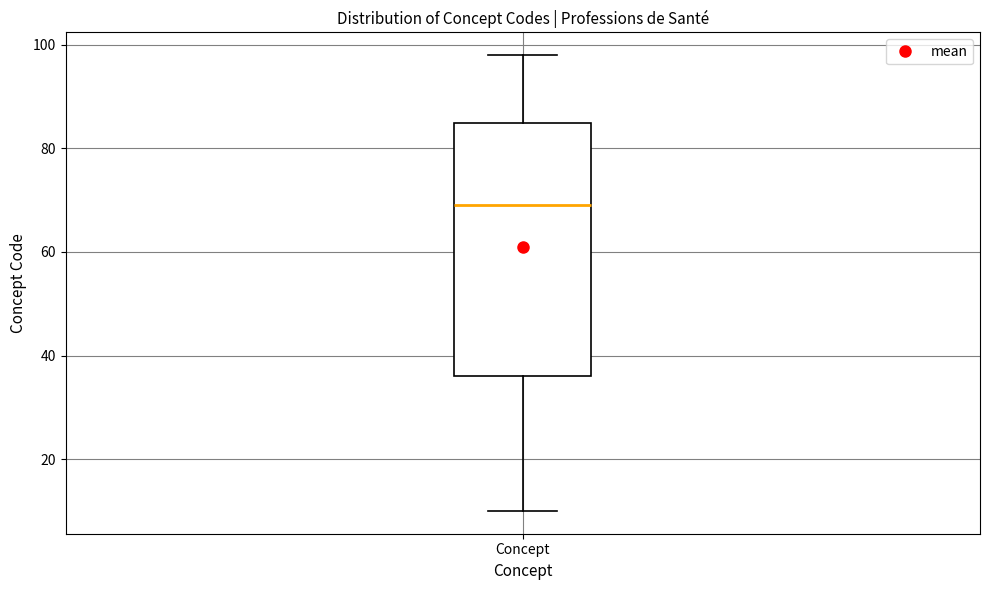

Where is the upper edge of the box for Concept on the y-axis? The values are not printed on the chart, so give them approximately, as read against the axis.

86